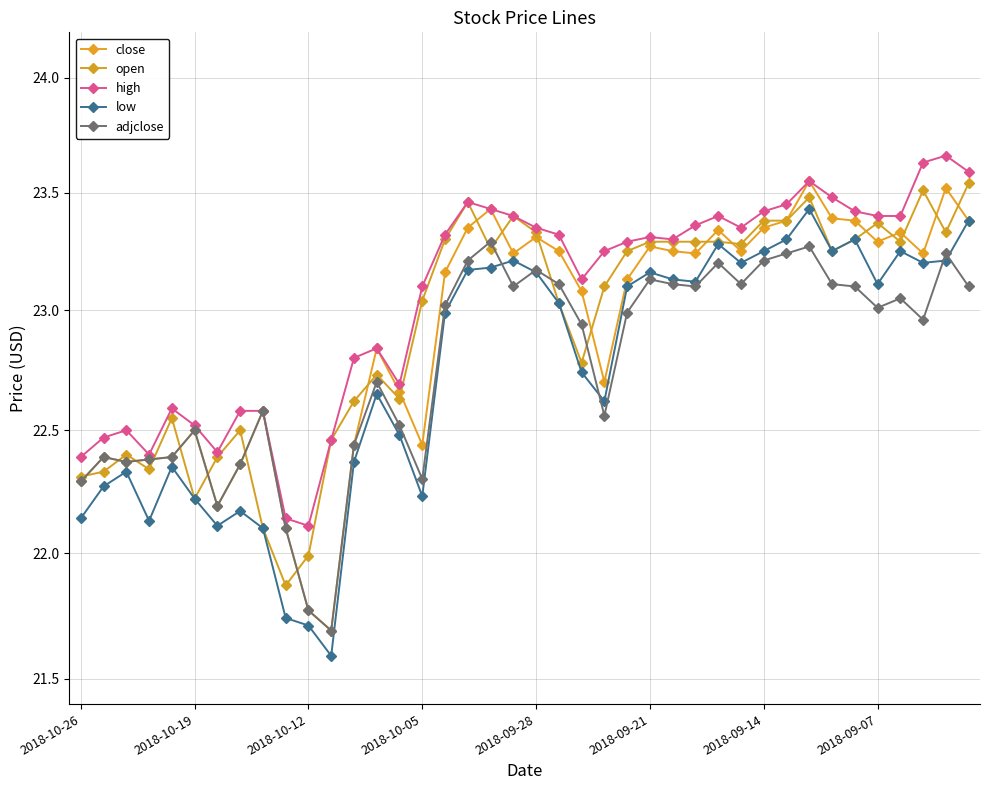

True or false: open has a value of 14.1 at 2018-10-12.

False